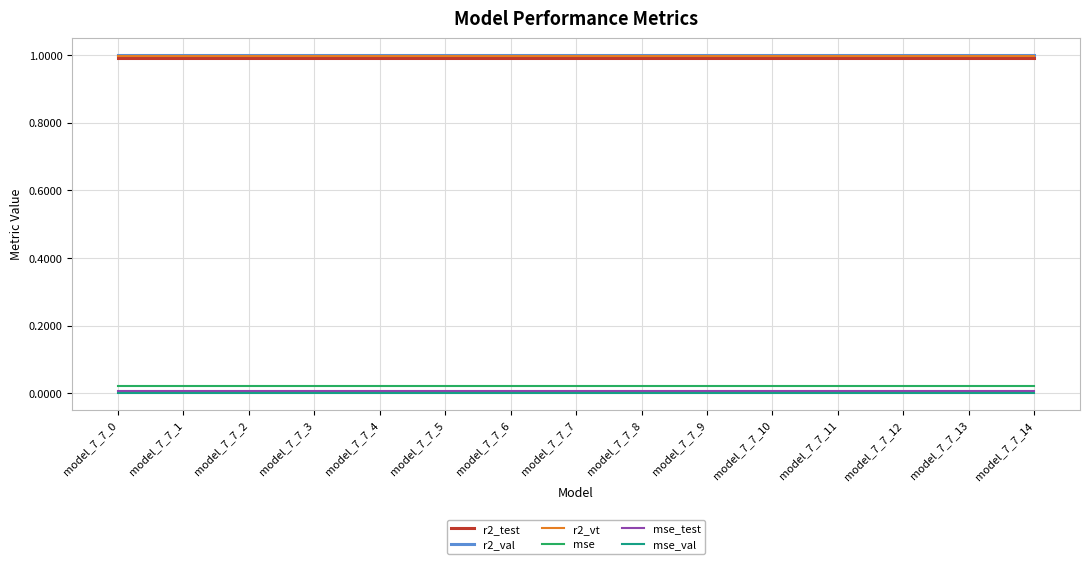

True or false: mse_test and mse intersect in this chart.

False